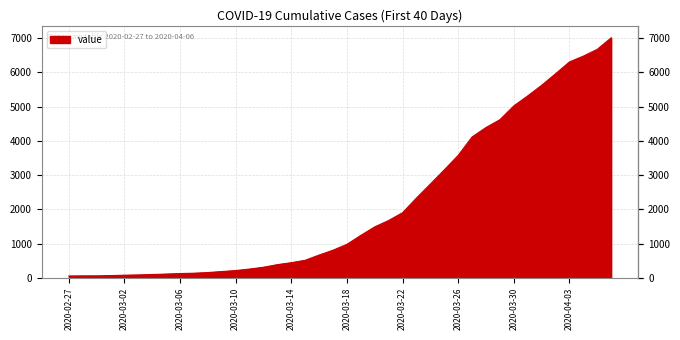

What is the maximum value shown in the chart?

7013